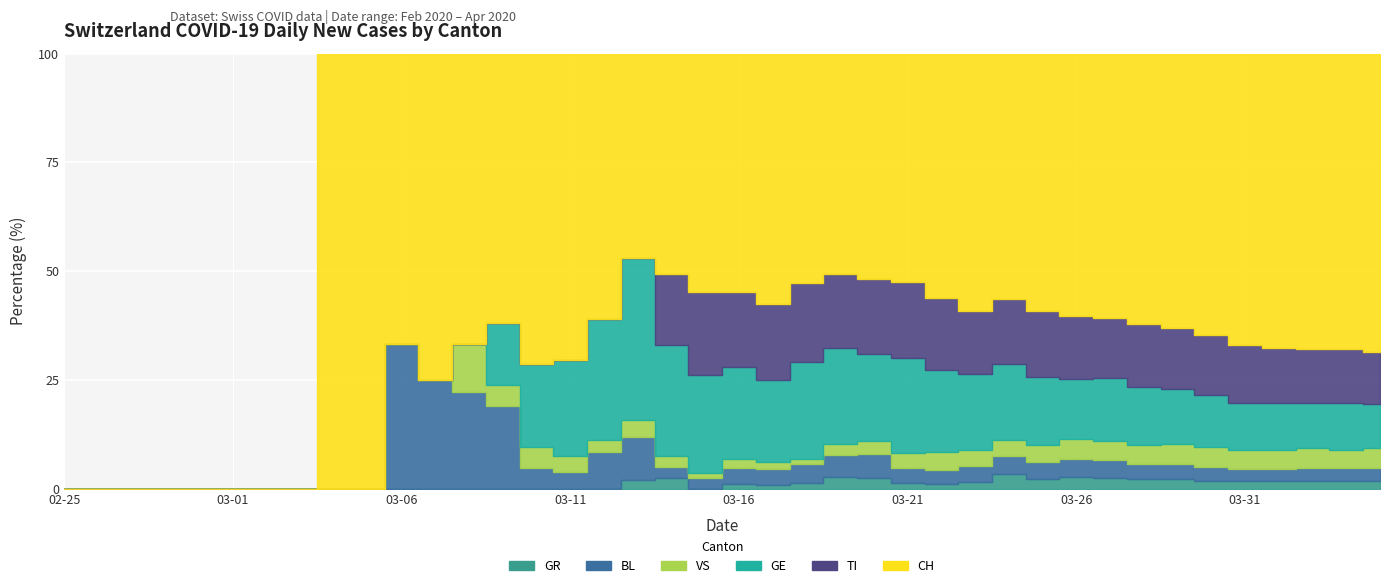

What is the label of the 1st point from the left?

2020-02-25